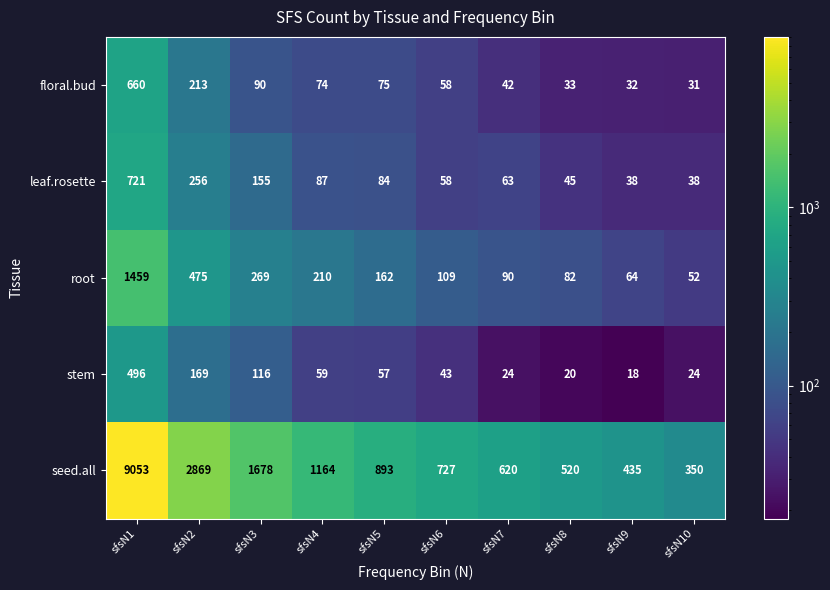

What is the difference between the highest and lowest values at sfsN1?

8557